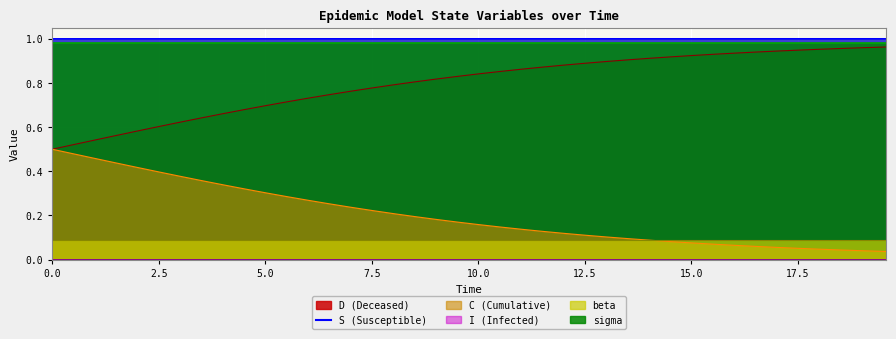

What is the sum of the D values at 17.05685618729097 and 5.518394648829432?

0.3